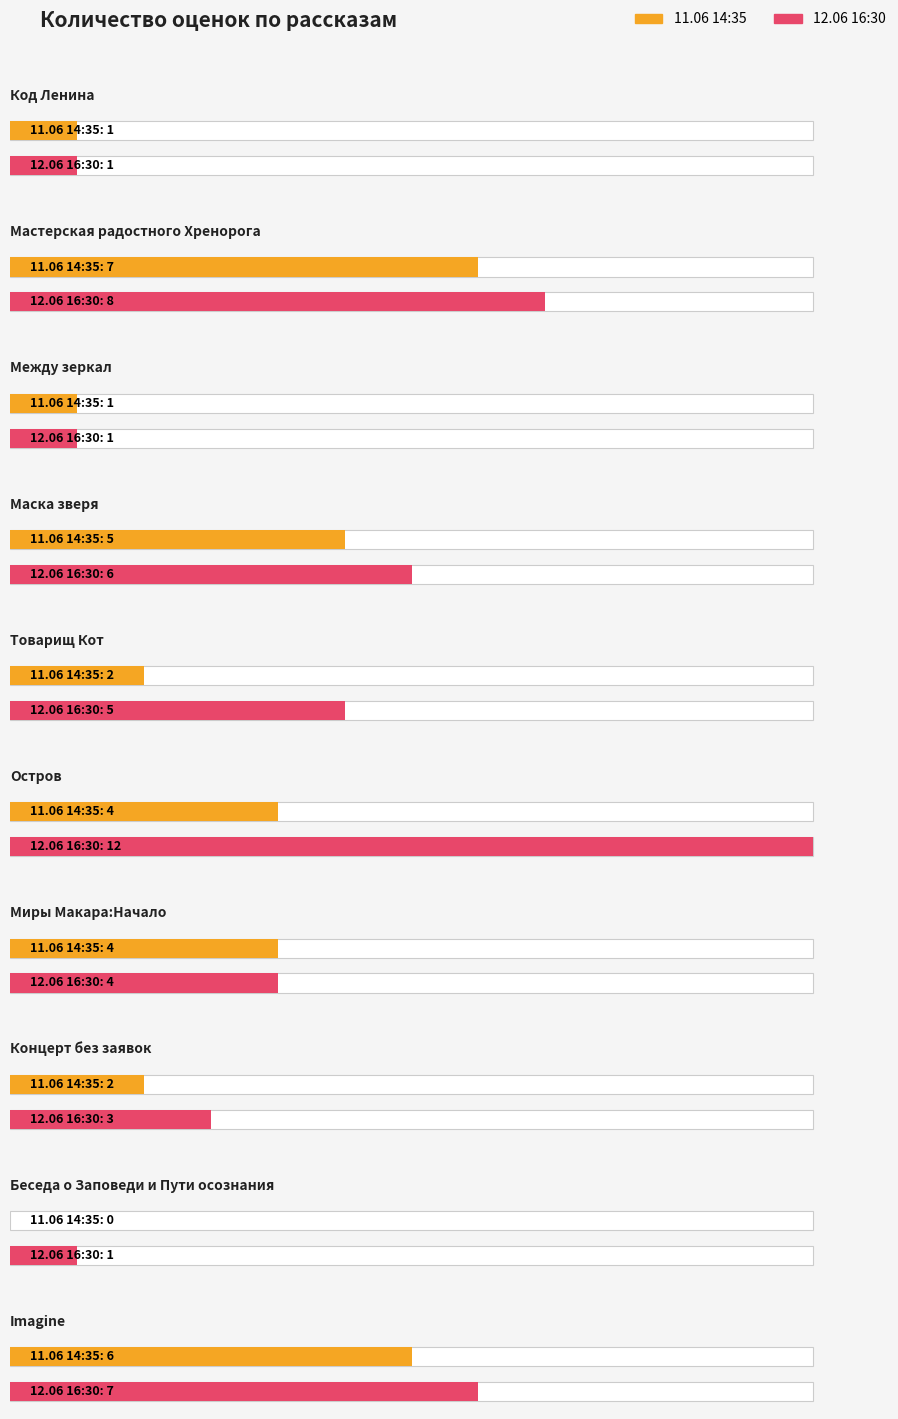

Which series has the largest range (max minus min)?

12.06 16:30